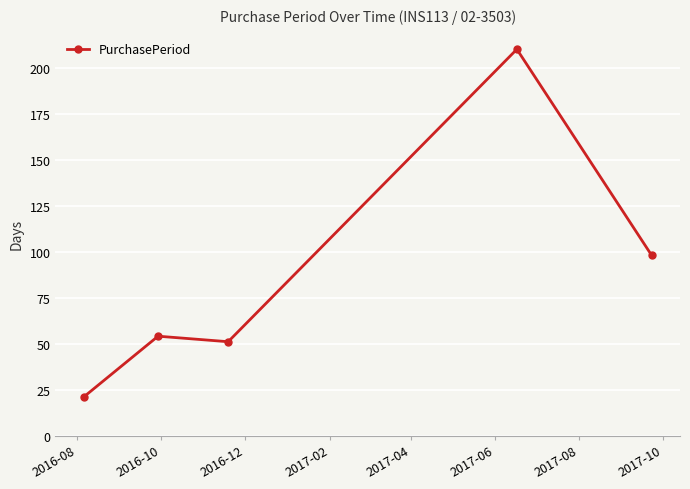

What is the value of the 5th point from the left?

98